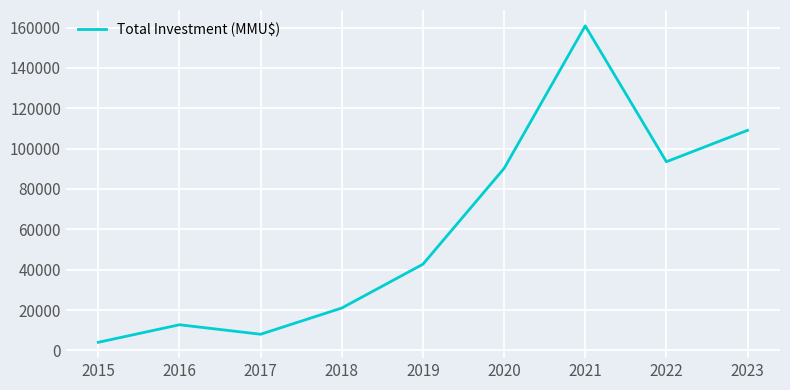

Which category has the highest value across all series?

2021